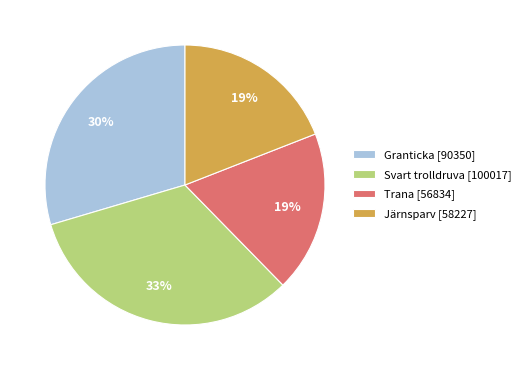

How many slices are in this pie chart?

4